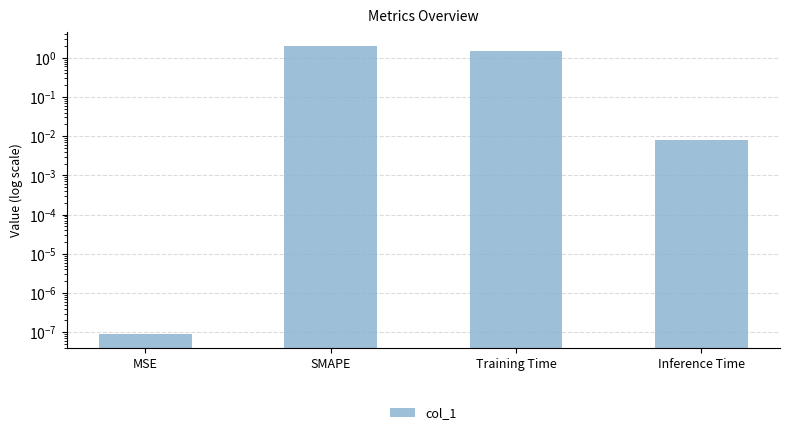

The value at Inference Time is 0.0. True or false?

True